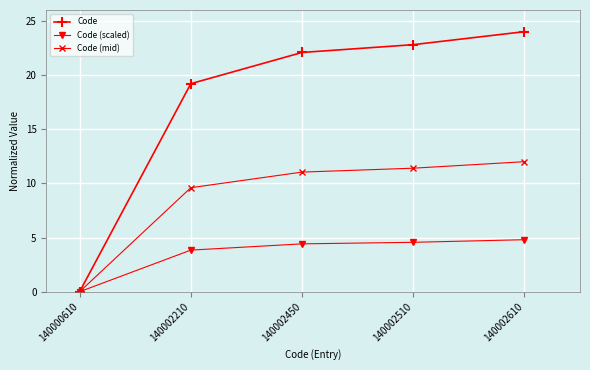

Which series has the largest range (max minus min)?

Code